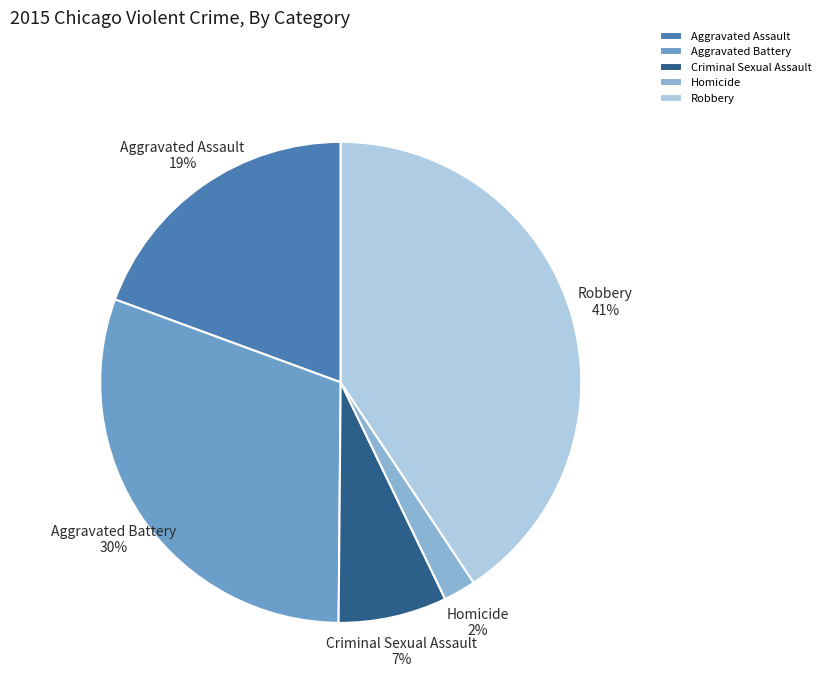

Rank the categories by value from highest to lowest.

Robbery, Aggravated Battery, Aggravated Assault, Criminal Sexual Assault, Homicide